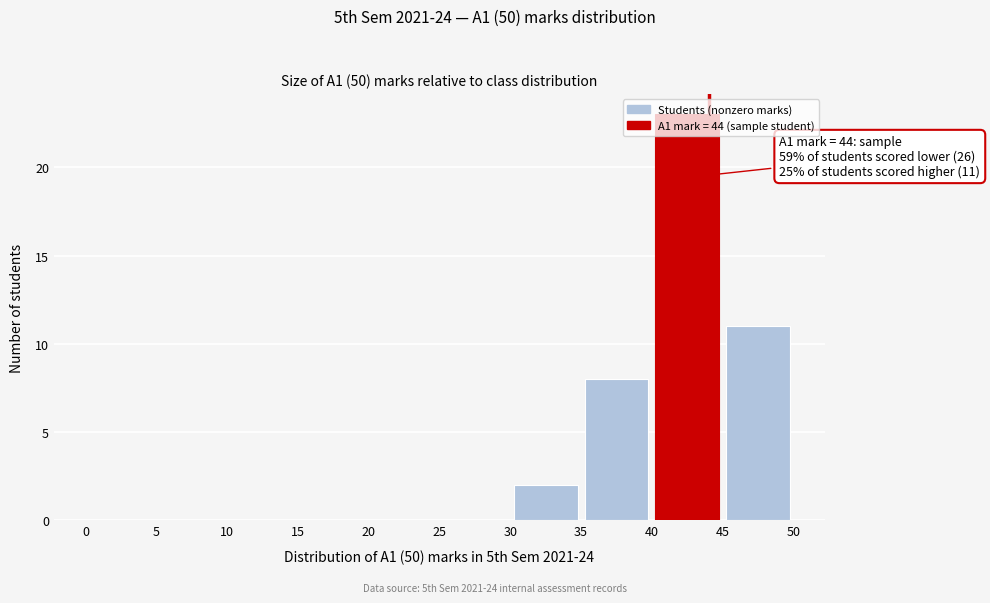

Over which range of the x-axis is the bar tallest?

40 to 45